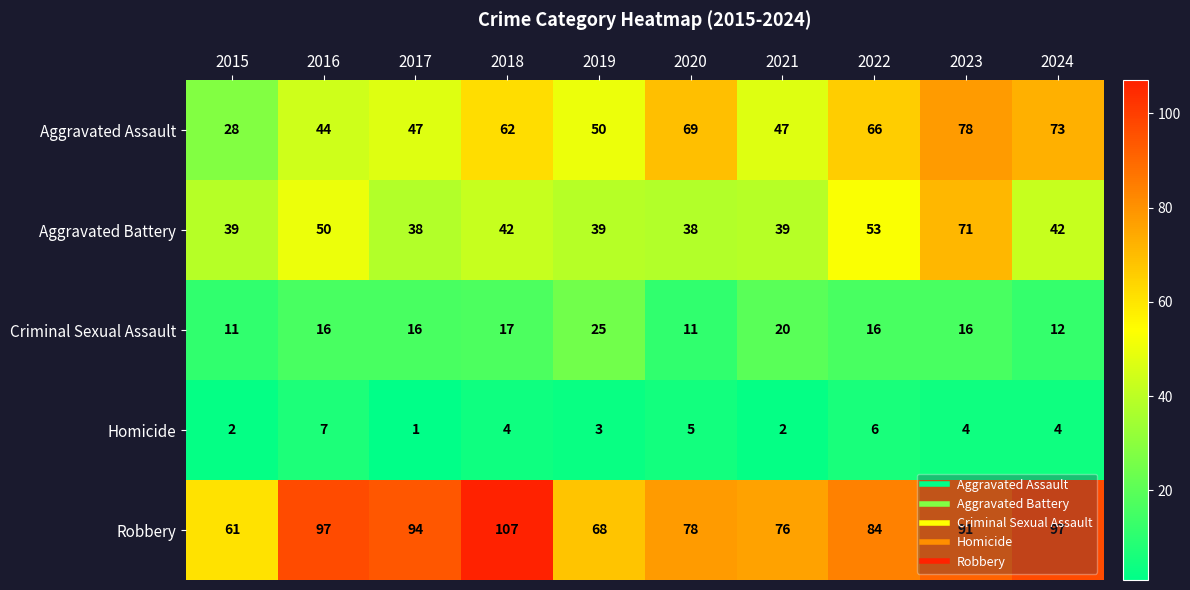

The value of Aggravated Assault at 2016 is 62. True or false?

False